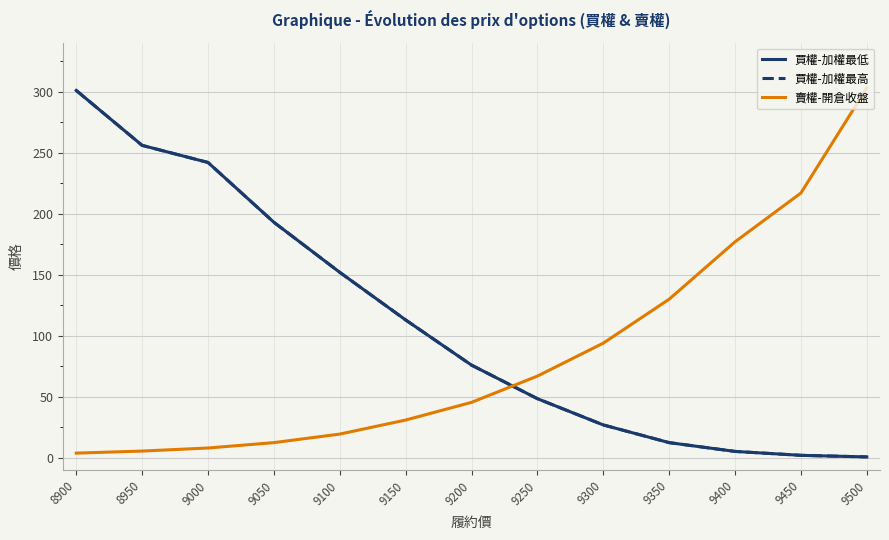

What is the difference between the 買權-加權最高 values at 9250 and 9300?

21.5